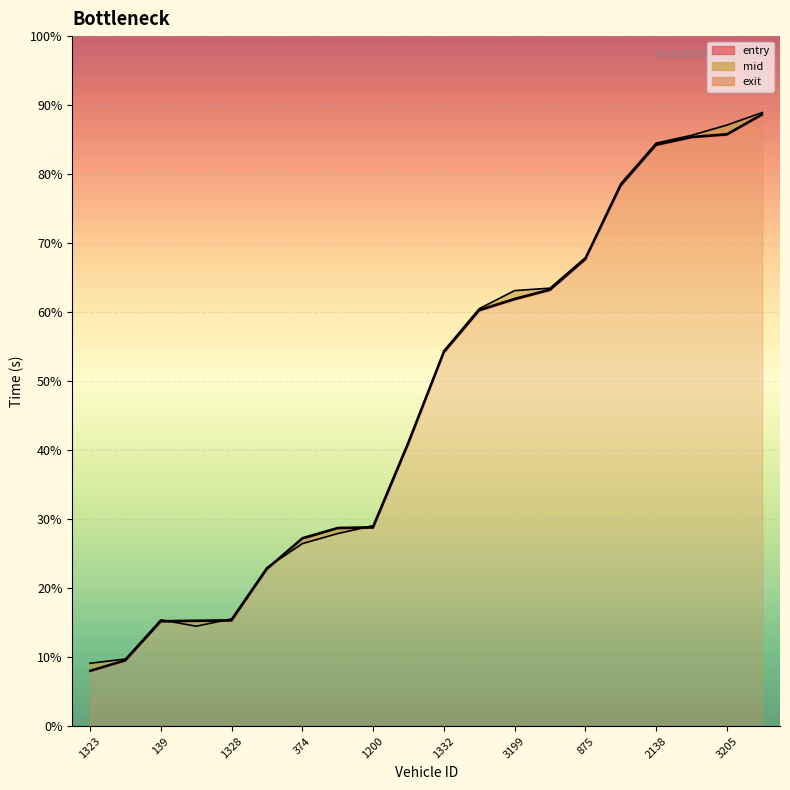

Where does the mid series first go above 1628?

1332